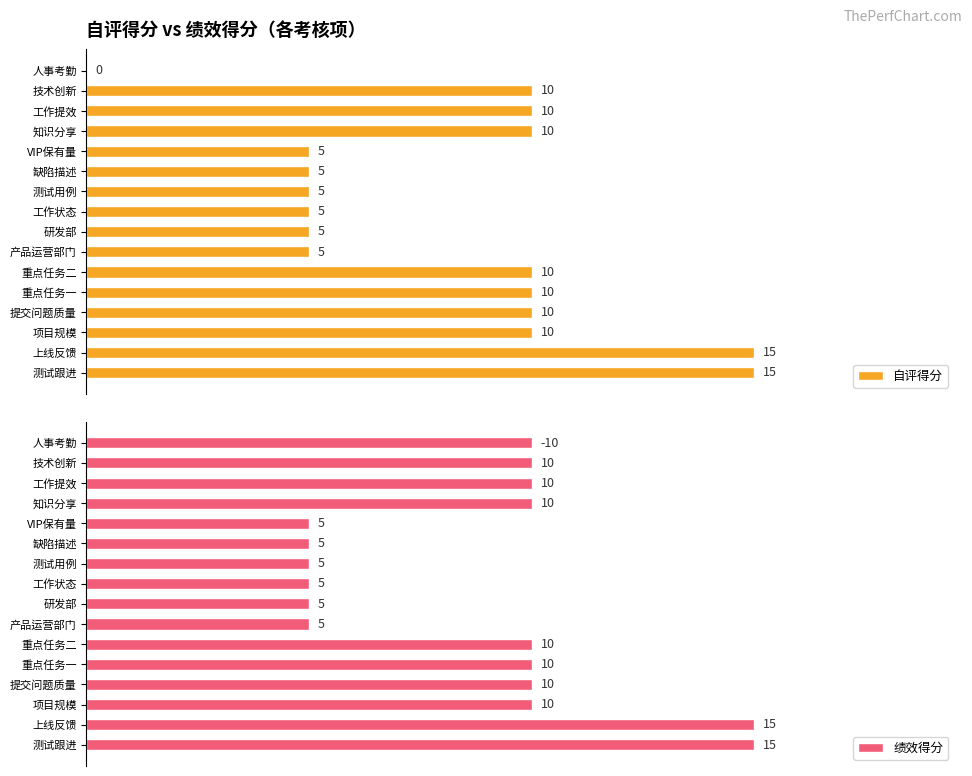

Does the chart contain stacked bars?

No